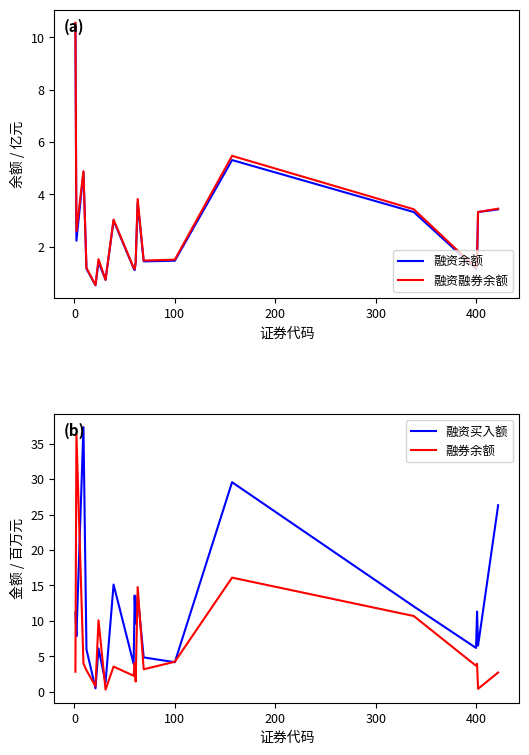

Which series has the widest spread of values?

融资买入额